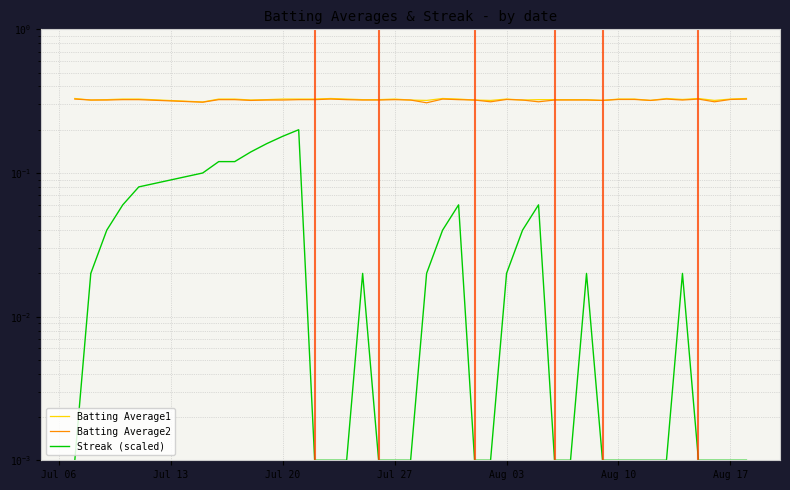

Which has a higher value, Aug 10 or Aug 17?

Aug 17